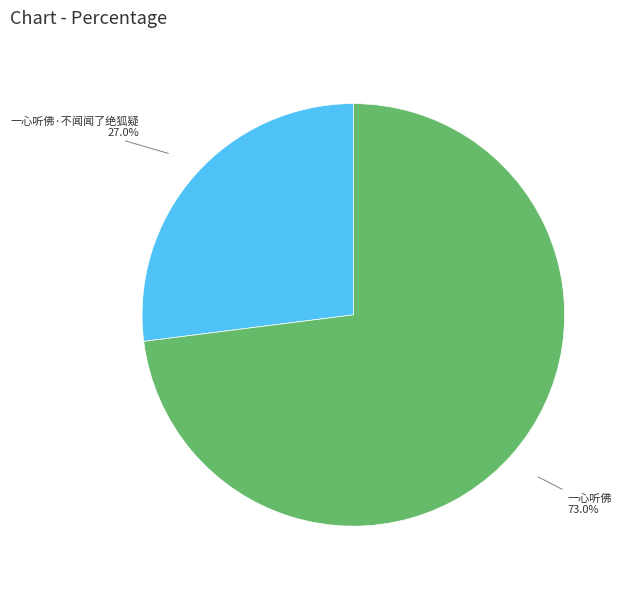

Which slice is the smallest?

一心听佛·不闻闻了绝狐疑